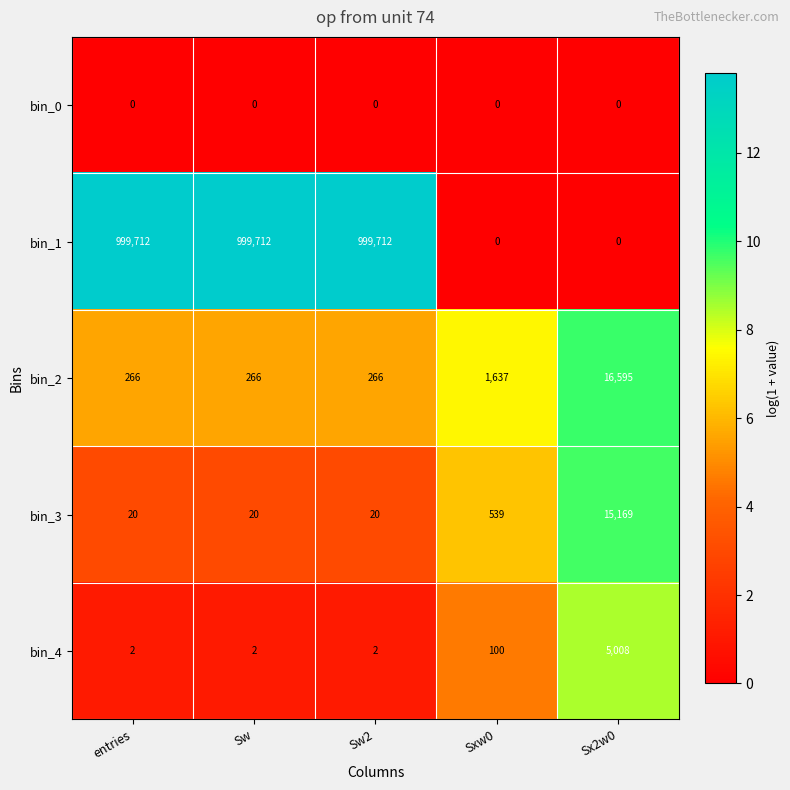

The bin_4 series shows 1999 at Sx2w0. True or false?

False